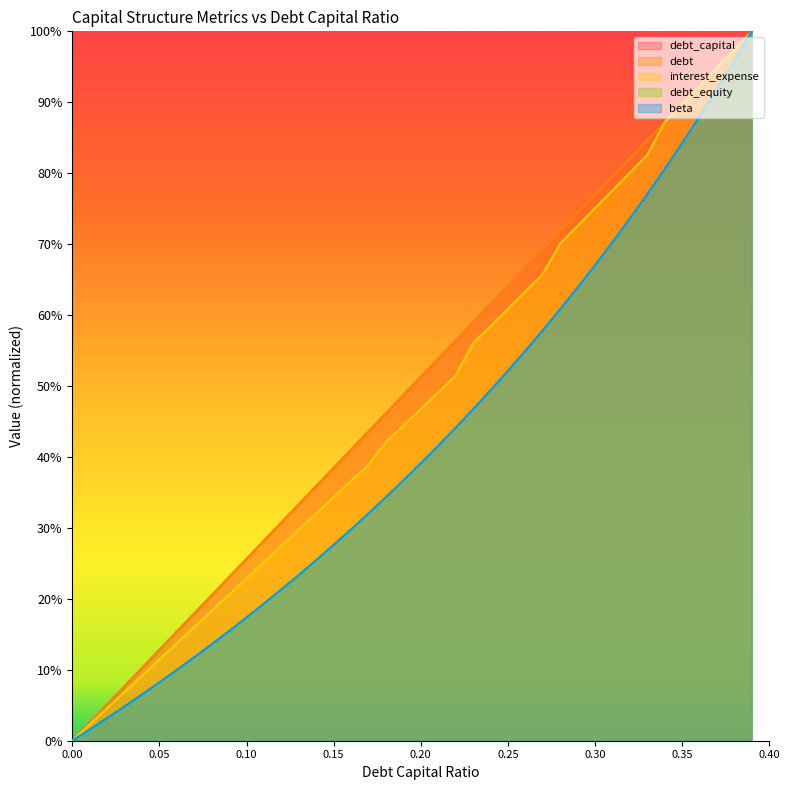

How many series are shown in this chart?

5